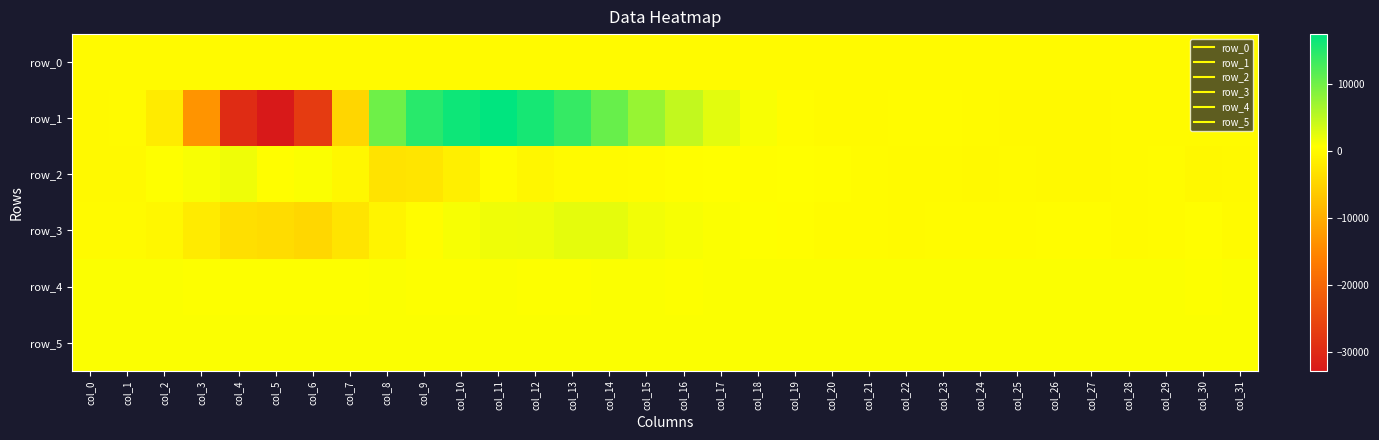

Reading left to right, transcribe all the data shown in this chart.

row_0: col_0=30.8	col_1=30.8	col_2=30.9	col_3=30.9	col_4=31.0	col_5=31.1	col_6=31.1	col_7=31.1	col_8=31.2	col_9=31.2	col_10=31.3	col_11=31.4	col_12=31.4	col_13=31.4	col_14=31.6	col_15=31.6	col_16=31.6	col_17=31.7	col_18=31.7	col_19=31.7	col_20=31.9	col_21=31.9	col_22=31.9	col_23=32.0	col_24=32.0	col_25=32.0	col_26=32.1	col_27=32.1	col_28=32.2	col_29=32.3	col_30=32.3	col_31=32.3
row_1: col_0=-73.0	col_1=32.0	col_2=-1870.0	col_3=-13332.0	col_4=-29599.0	col_5=-32768.0	col_6=-27263.0	col_7=-4640.0	col_8=10130.0	col_9=14735.0	col_10=16492.0	col_11=17400.0	col_12=15926.0	col_13=13811.0	col_14=10569.0	col_15=7486.0	col_16=4573.0	col_17=2513.0	col_18=1059.0	col_19=340.0	col_20=34.0	col_21=27.0	col_22=208.0	col_23=162.0	col_24=-23.0	col_25=-95.0	col_26=-83.0	col_27=-107.0	col_28=-12.0	col_29=64.0	col_30=-19.0	col_31=-1.0
row_2: col_0=-127.0	col_1=-56.0	col_2=726.0	col_3=1054.0	col_4=1659.0	col_5=516.0	col_6=871.0	col_7=-359.0	col_8=-2907.0	col_9=-2640.0	col_10=-1333.0	col_11=286.0	col_12=-448.0	col_13=33.0	col_14=16.0	col_15=215.0	col_16=437.0	col_17=641.0	col_18=507.0	col_19=557.0	col_20=408.0	col_21=172.0	col_22=117.0	col_23=2.0	col_24=-68.0	col_25=66.0	col_26=-42.0	col_27=-51.0	col_28=126.0	col_29=174.0	col_30=-170.0	col_31=-134.0
row_3: col_0=69.0	col_1=50.0	col_2=-352.0	col_3=-1824.0	col_4=-3454.0	col_5=-3803.0	col_6=-4524.0	col_7=-2832.0	col_8=-667.0	col_9=268.0	col_10=1173.0	col_11=1660.0	col_12=1783.0	col_13=2407.0	col_14=2316.0	col_15=1514.0	col_16=1148.0	col_17=871.0	col_18=720.0	col_19=370.0	col_20=200.0	col_21=171.0	col_22=11.0	col_23=184.0	col_24=186.0	col_25=232.0	col_26=292.0	col_27=284.0	col_28=97.0	col_29=238.0	col_30=354.0	col_31=35.0
row_4: col_0=847.0	col_1=845.0	col_2=853.0	col_3=840.0	col_4=835.0	col_5=831.0	col_6=823.0	col_7=833.0	col_8=850.0	col_9=833.0	col_10=838.0	col_11=846.0	col_12=839.0	col_13=839.0	col_14=846.0	col_15=845.0	col_16=839.0	col_17=848.0	col_18=849.0	col_19=849.0	col_20=846.0	col_21=850.0	col_22=844.0	col_23=847.0	col_24=848.0	col_25=842.0	col_26=841.0	col_27=845.0	col_28=847.0	col_29=848.0	col_30=840.0	col_31=842.0
row_5: col_0=895.0	col_1=894.0	col_2=898.0	col_3=900.0	col_4=896.0	col_5=893.0	col_6=875.0	col_7=873.0	col_8=865.0	col_9=864.0	col_10=889.0	col_11=894.0	col_12=891.0	col_13=887.0	col_14=886.0	col_15=881.0	col_16=886.0	col_17=887.0	col_18=888.0	col_19=889.0	col_20=893.0	col_21=885.0	col_22=891.0	col_23=888.0	col_24=884.0	col_25=889.0	col_26=889.0	col_27=892.0	col_28=891.0	col_29=895.0	col_30=888.0	col_31=896.0